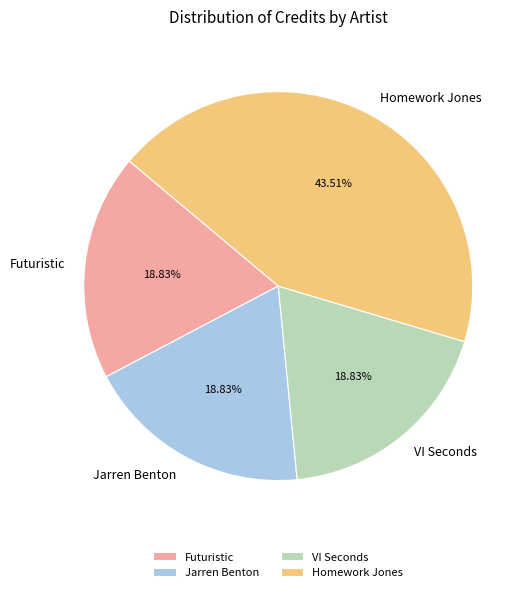

How much of the chart is everything except Homework Jones?

56.5%